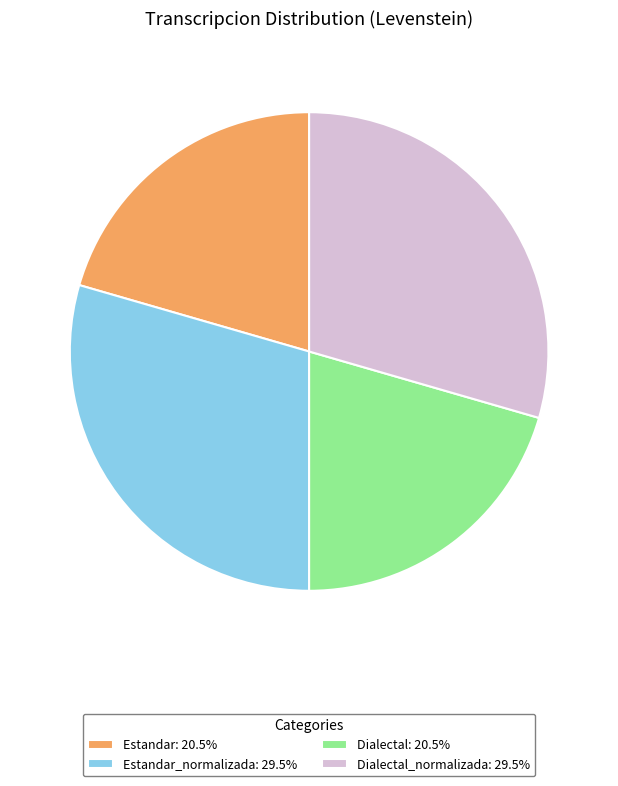

Is the sum of Estandar_normalizada: 29.5% and Dialectal_normalizada: 29.5% greater than half?

Yes